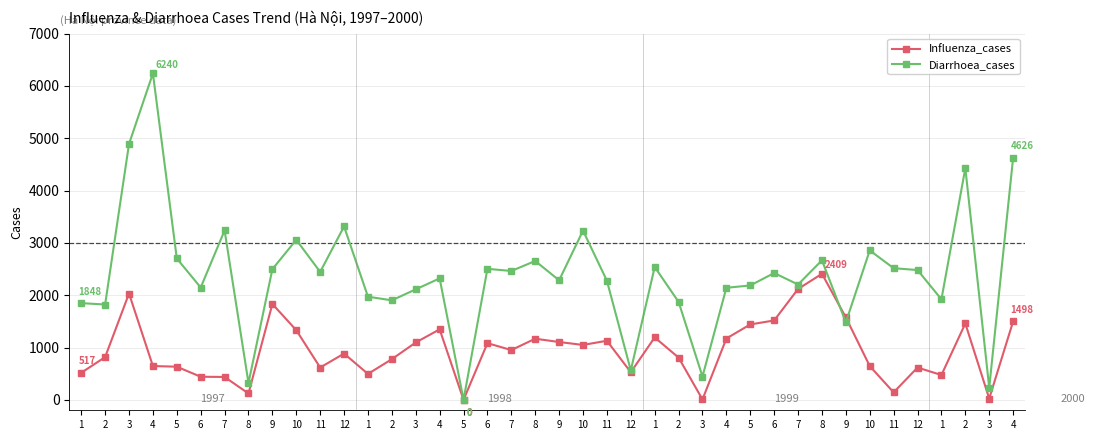

Between which two adjacent categories do Diarrhoea_cases and Influenza_cases first intersect?

8 and 9